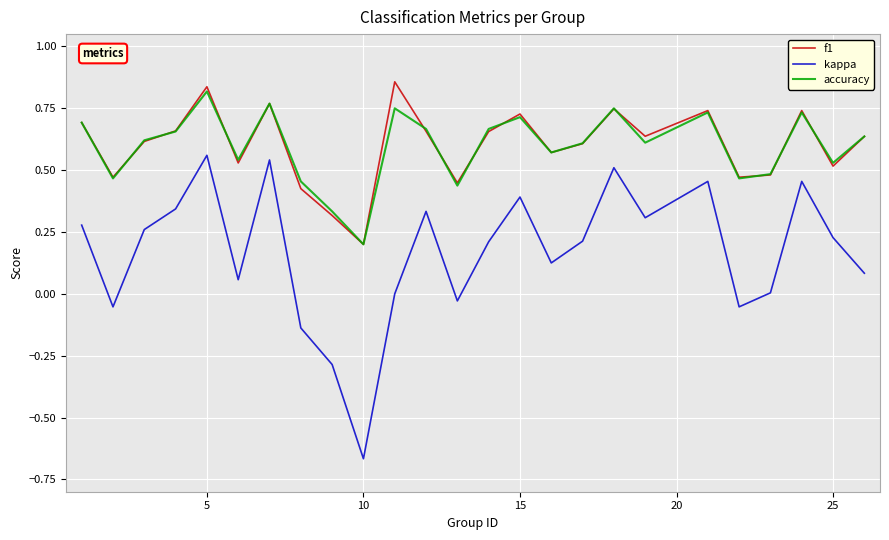

How many lines are shown in the chart?

3